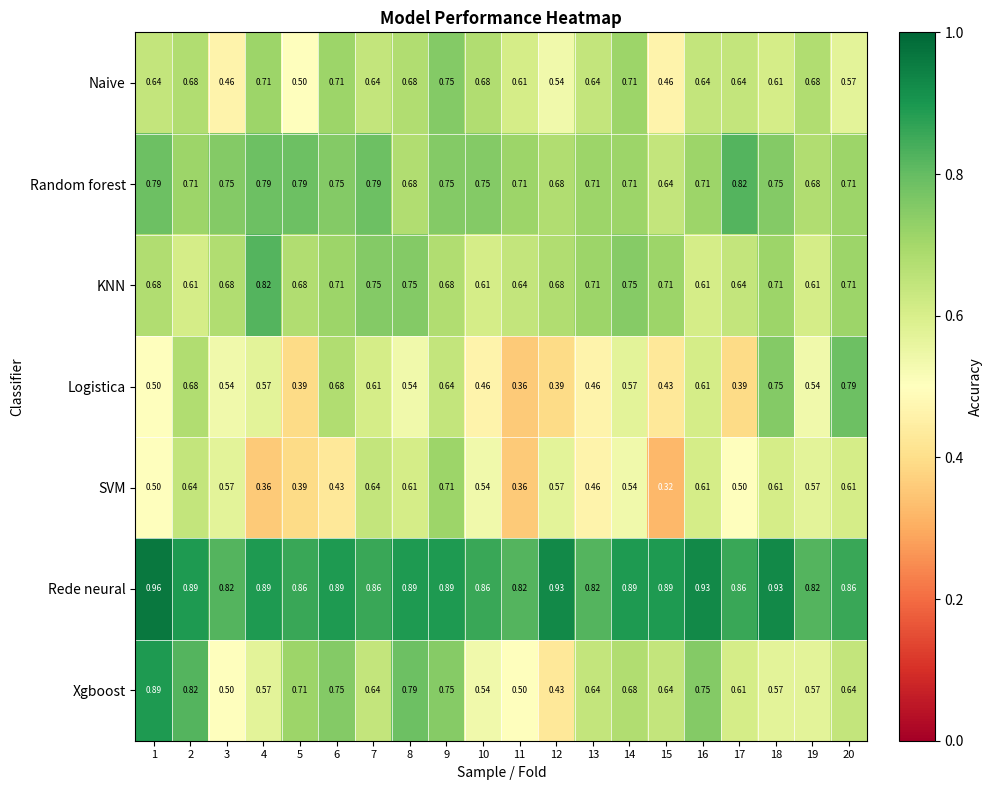

Is the value of Logistica at 17 greater than the value of Xgboost at 1?

No